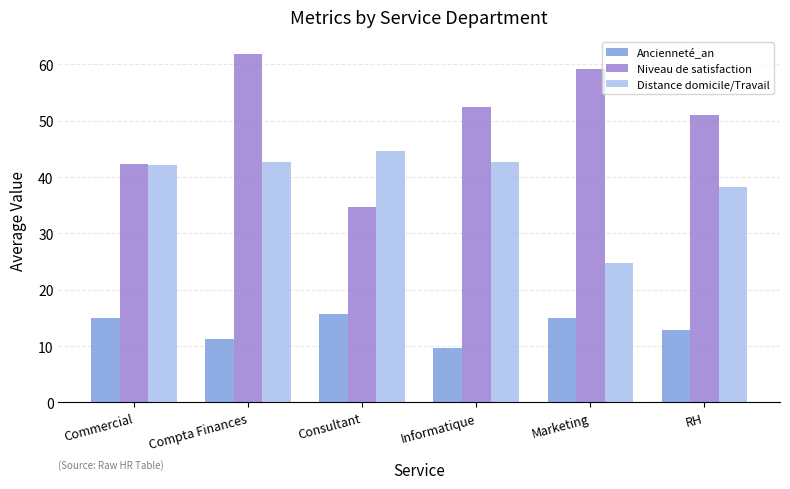

What is the value of the Ancienneté_an bar at the 5th from the left?

15.1